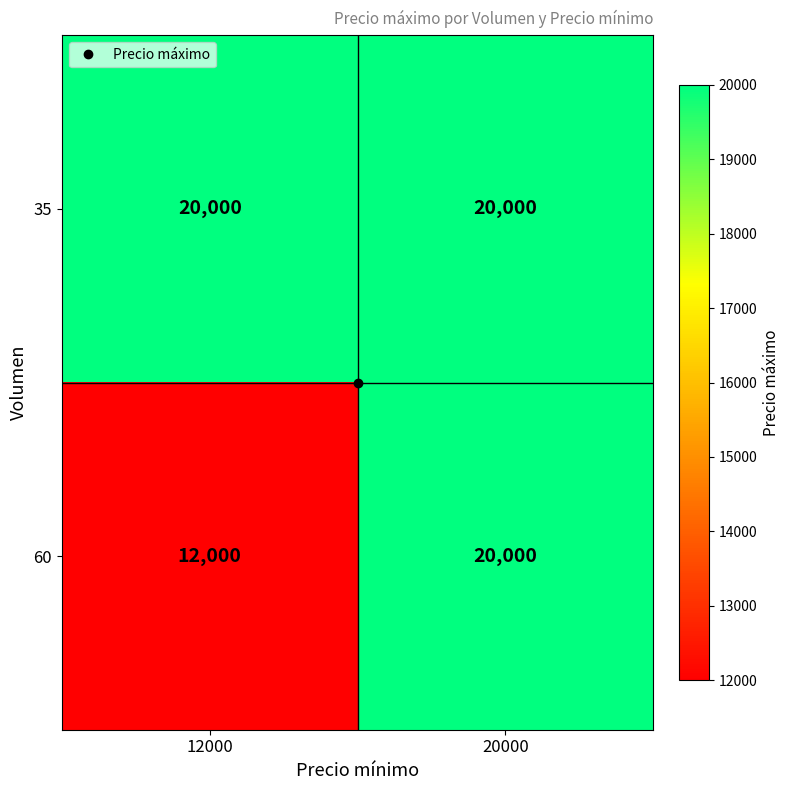

Rank the series by their average value, from highest to lowest.

35, 60